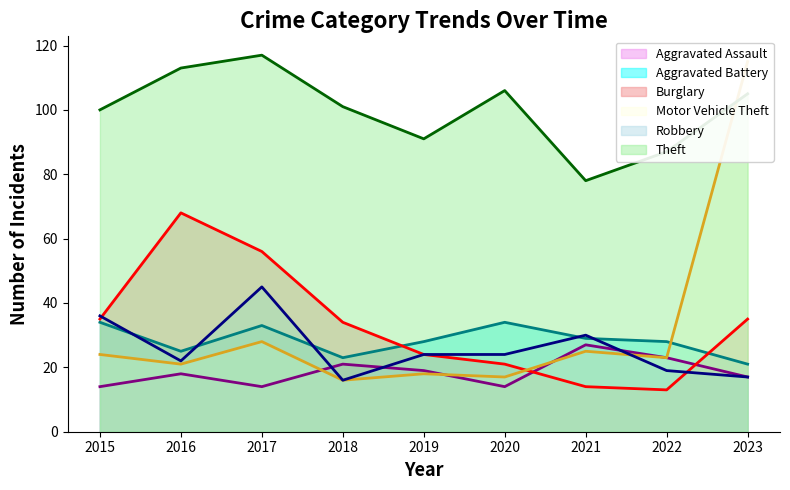

The Aggravated Assault series shows 24 at 2015. True or false?

False